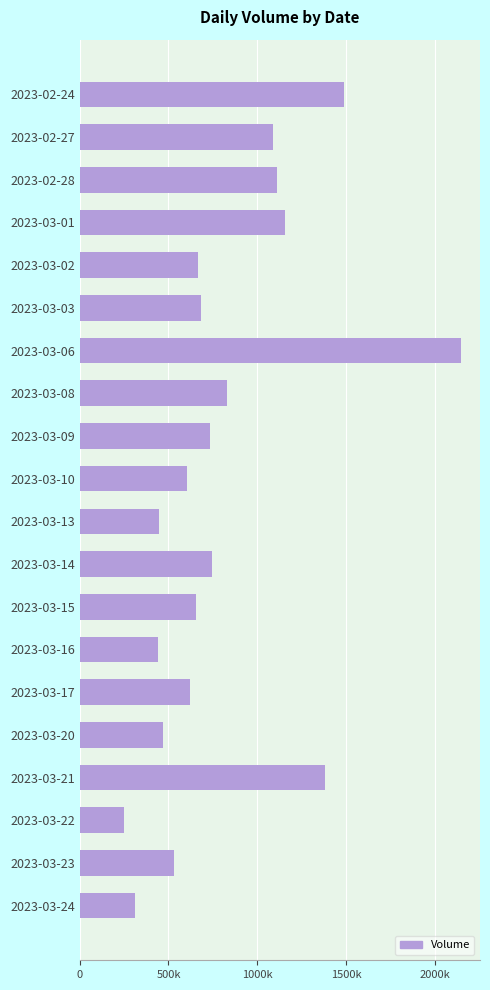

Which category has the highest value across all series?

2023-03-06